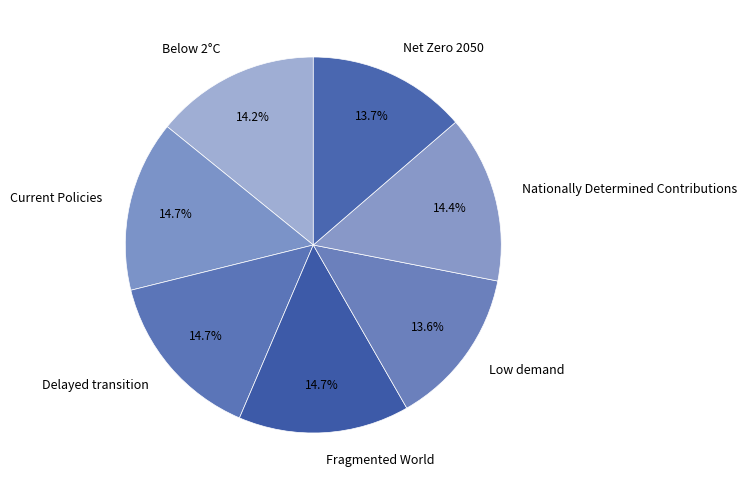

The Below 2°C slice represents 28% of the pie. True or false?

False